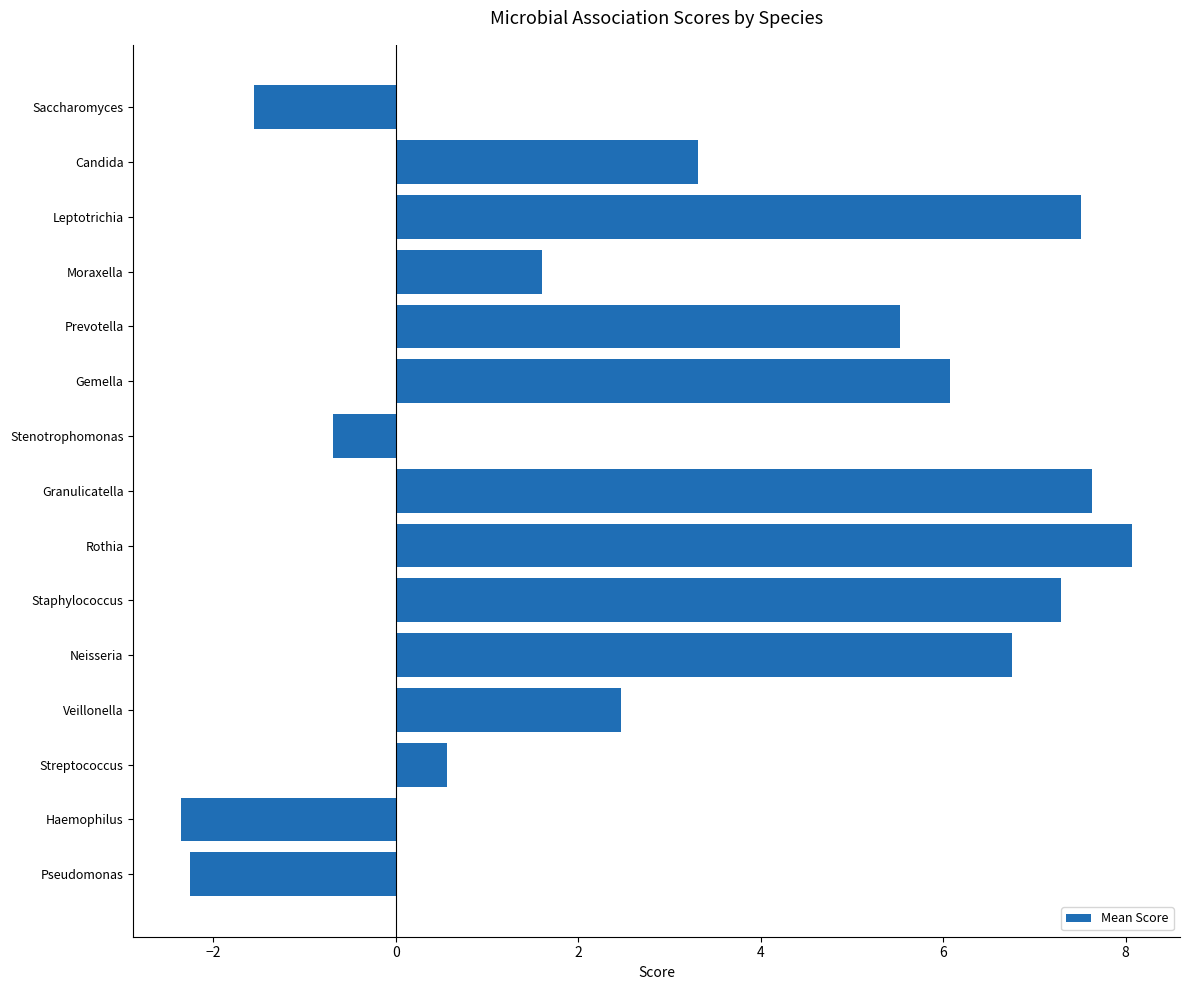

How many values are above zero?

11